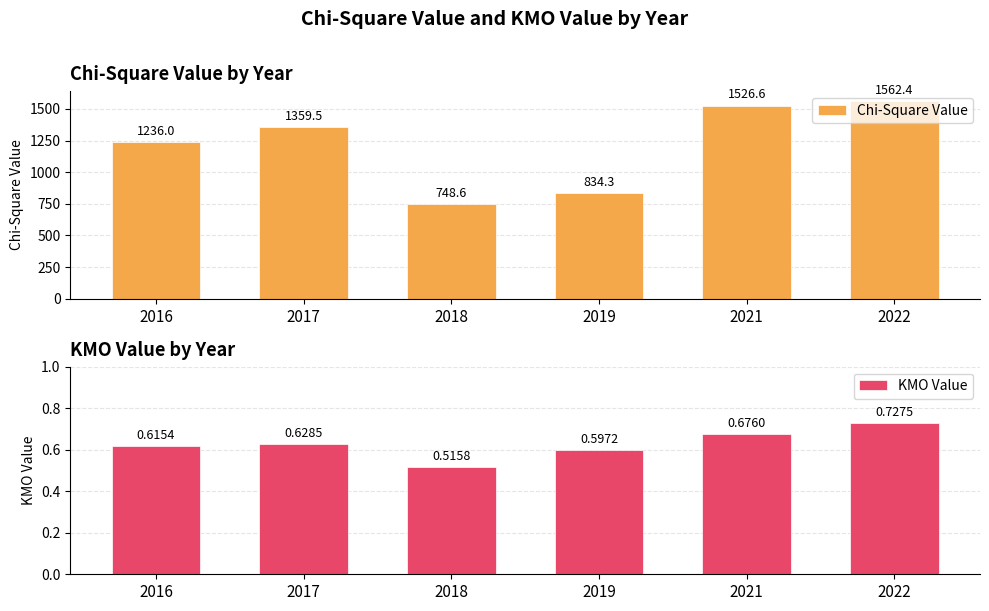

Does the chart contain any negative values?

No